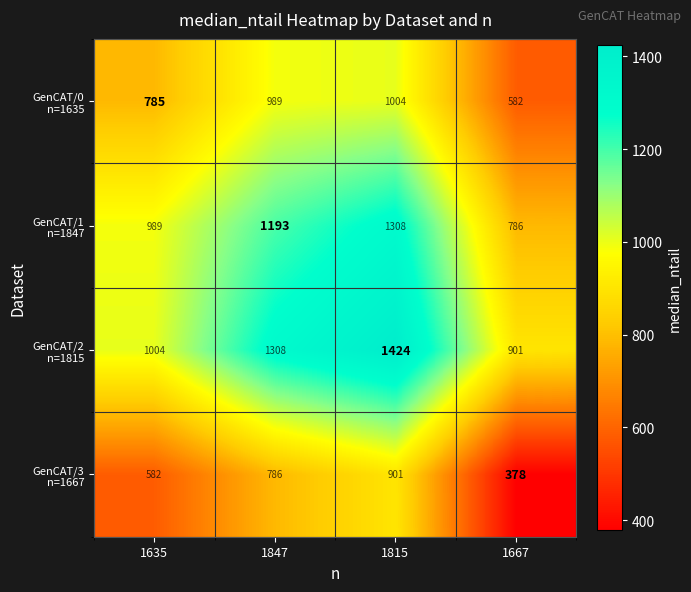

At which category is the sum across all series the highest?

1815